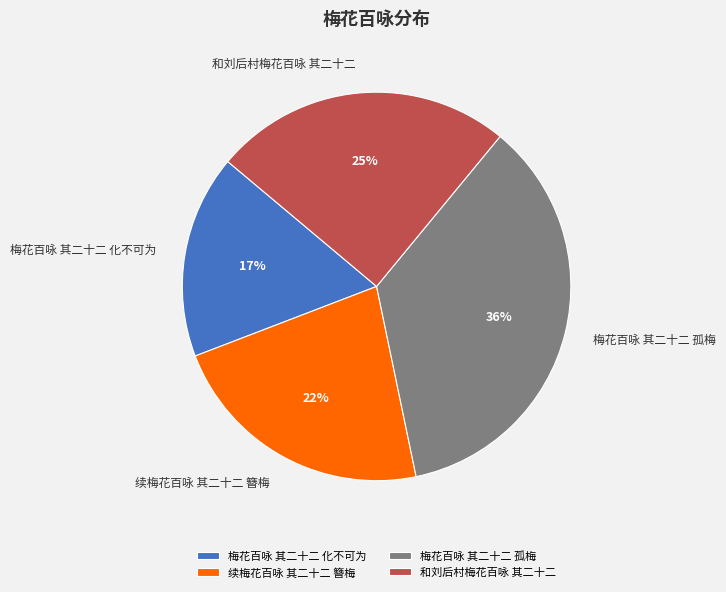

Count the number of slices in the pie.

4